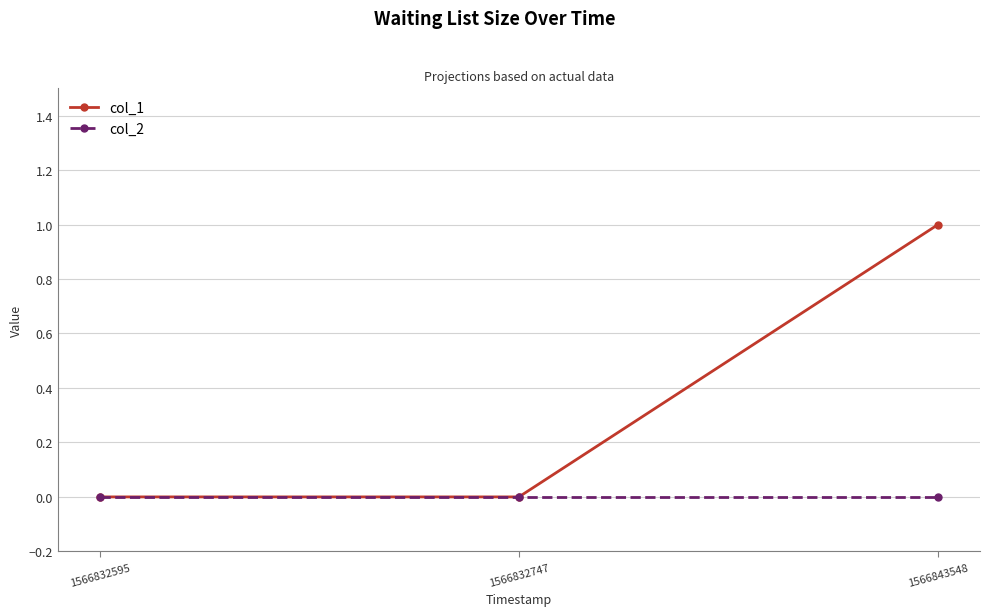

Which category has the highest value across all series?

1566843548